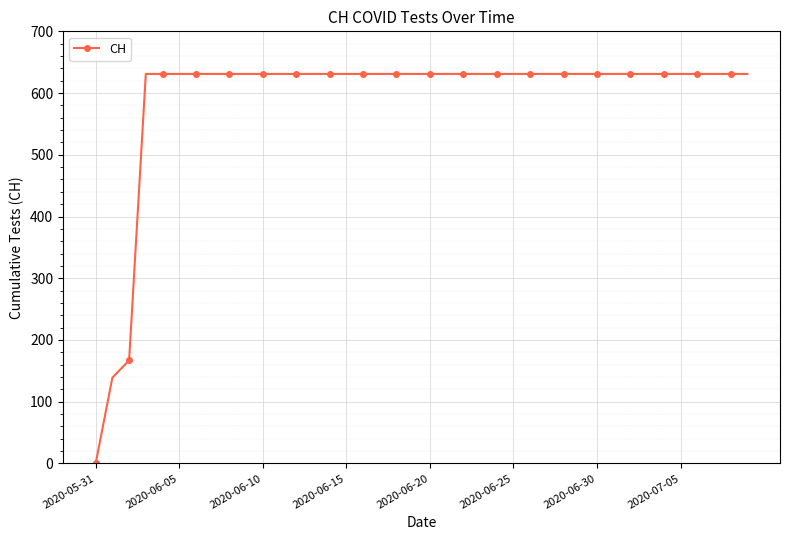

What is the sum of all values?

23653